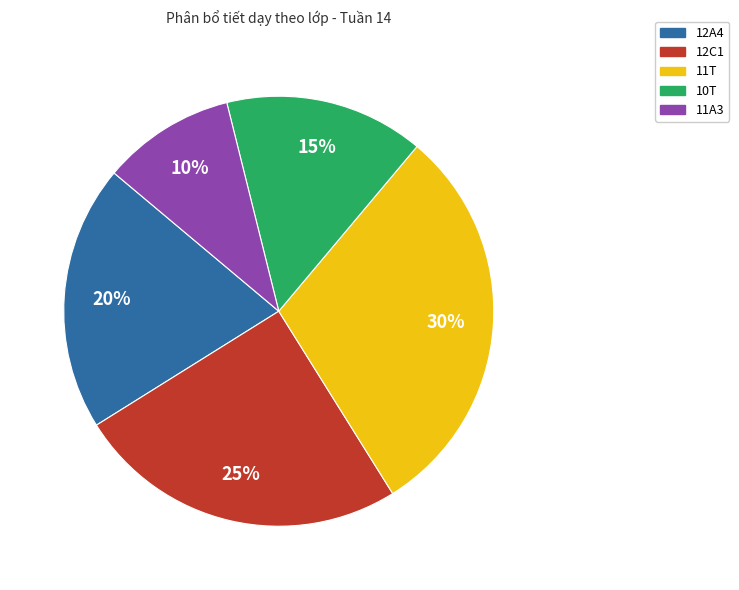

To the nearest percent, what is the average slice percentage?

20%